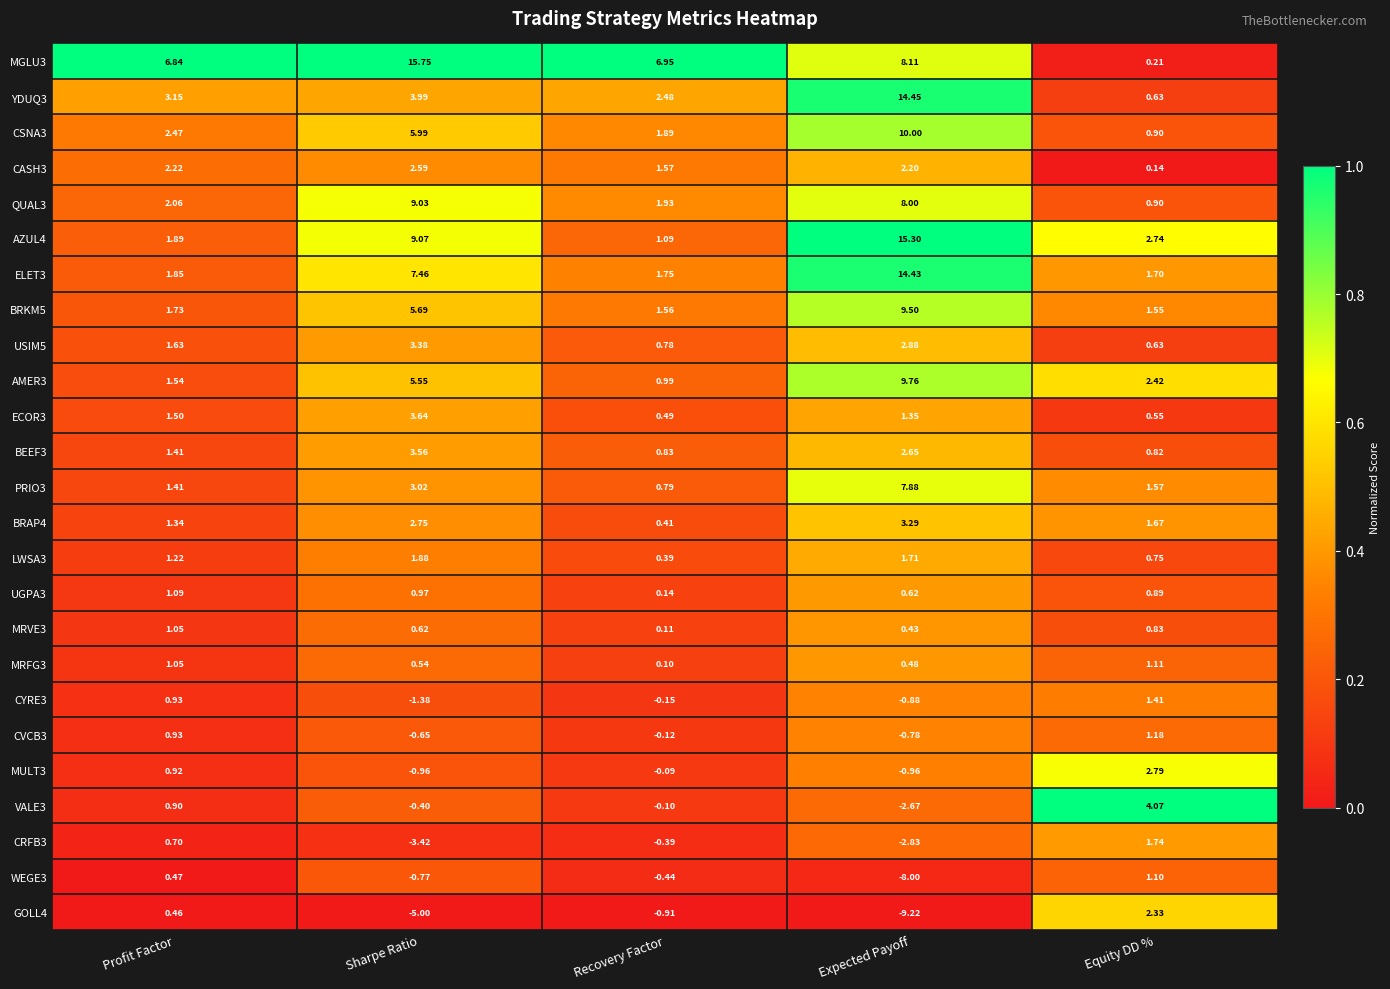

Rank the series by their maximum value, from highest to lowest.

MGLU3, AZUL4, YDUQ3, ELET3, CSNA3, AMER3, BRKM5, QUAL3, PRIO3, VALE3, ECOR3, BEEF3, USIM5, BRAP4, MULT3, CASH3, GOLL4, LWSA3, CRFB3, CYRE3, CVCB3, MRFG3, WEGE3, UGPA3, MRVE3